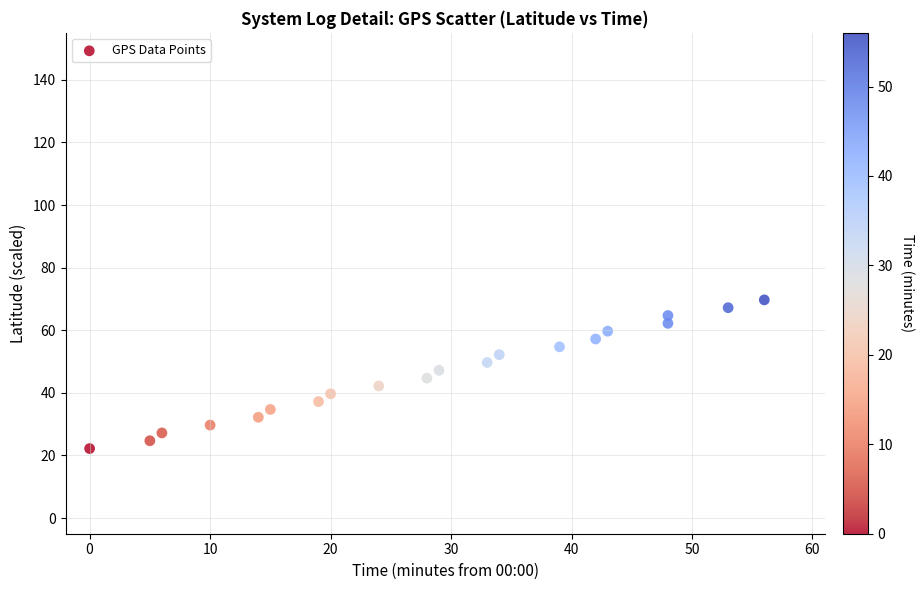

What is the range of X values (max minus min)?

56.0